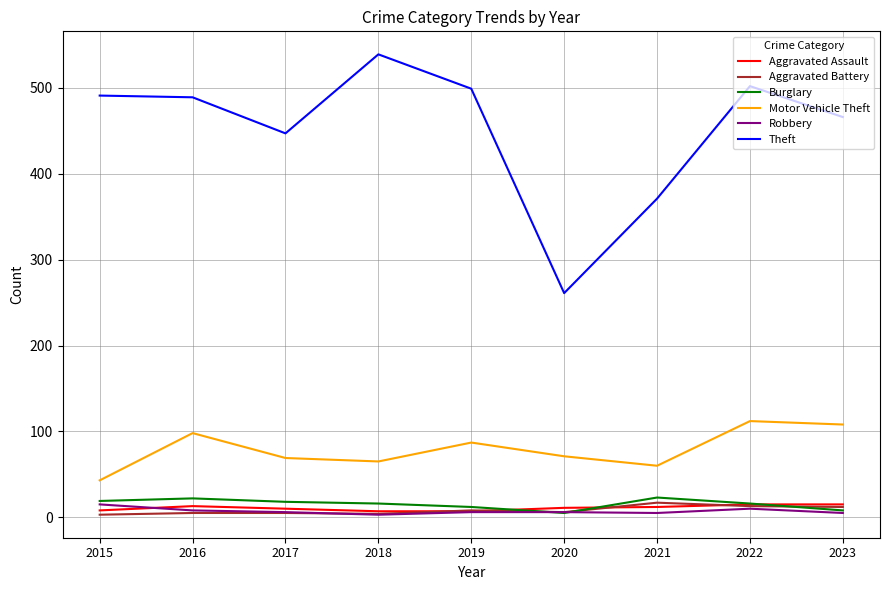

Which label corresponds to the largest value in the chart?

2018